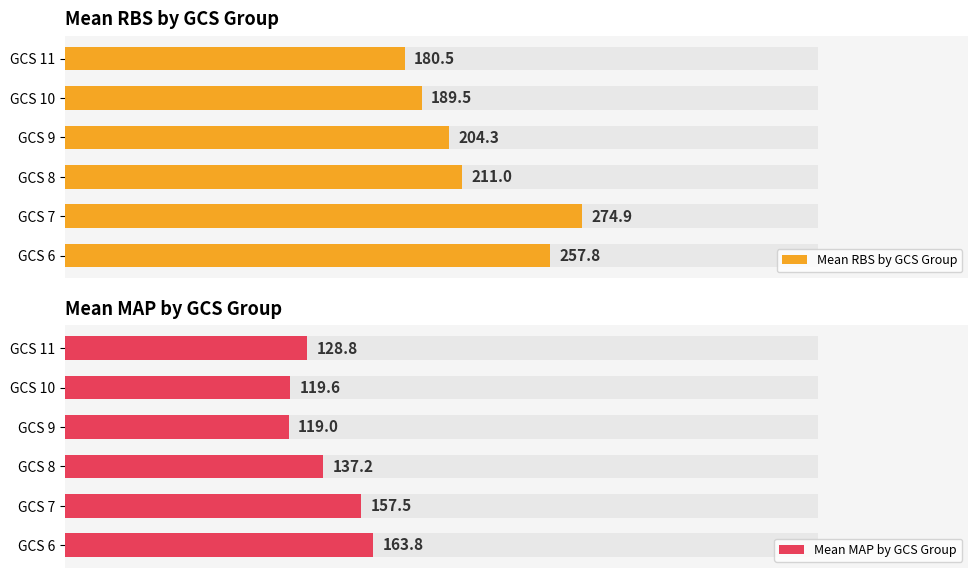

What is the highest value of the Mean MAP by GCS Group series?

163.8